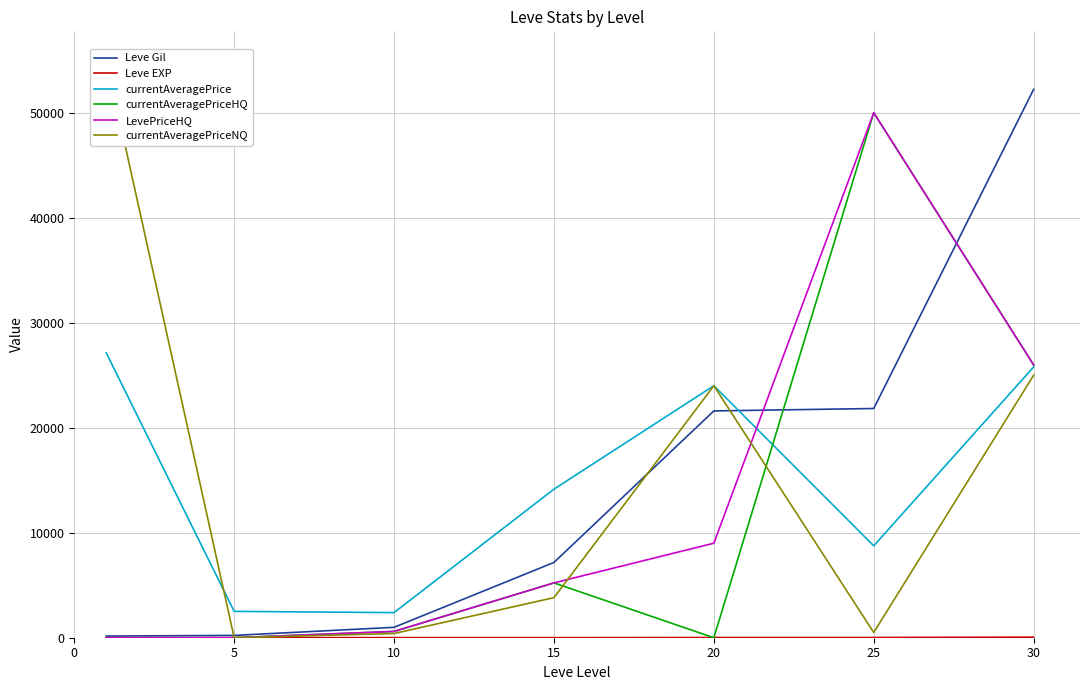

The value of LevePriceHQ at 15 is 5222. True or false?

True